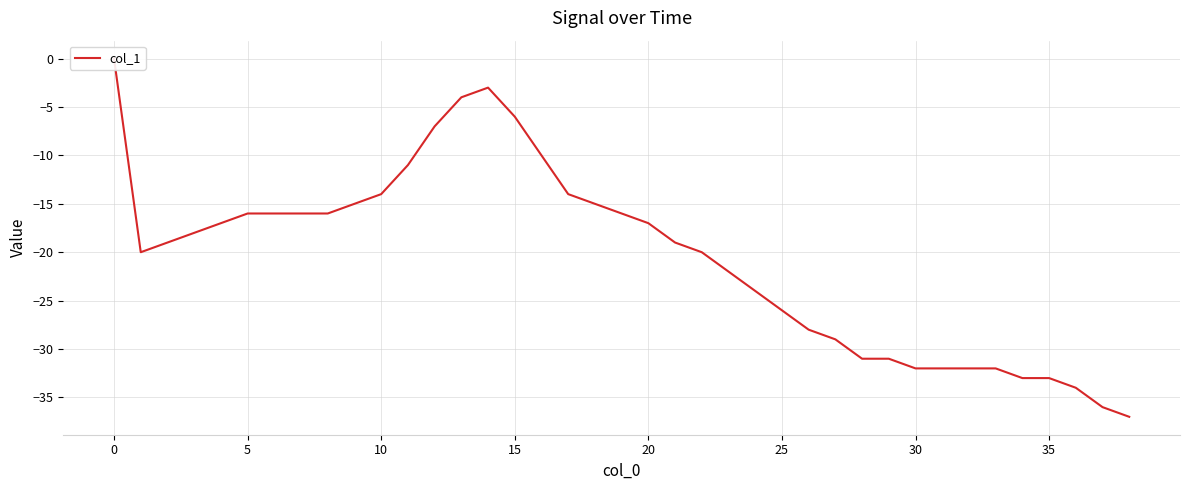

How many interior local valleys (lower than both neighbors) does the data have?

1